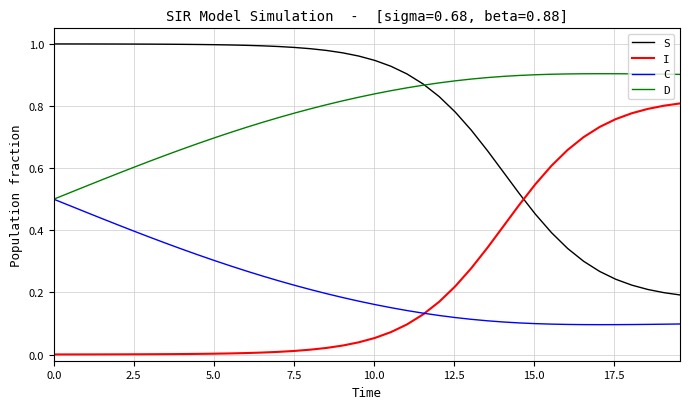

List the series in order of their peak value, highest first.

S, D, I, C